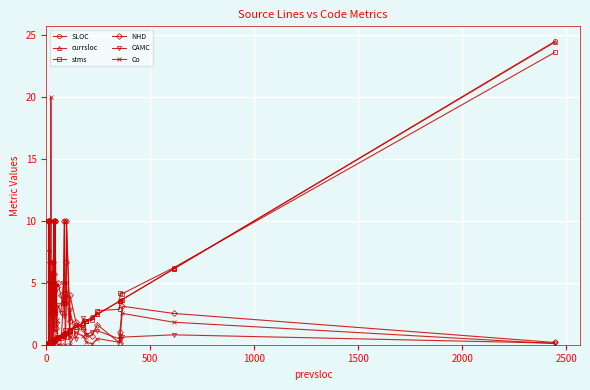

How many interior local valleys does the stms series have?

9